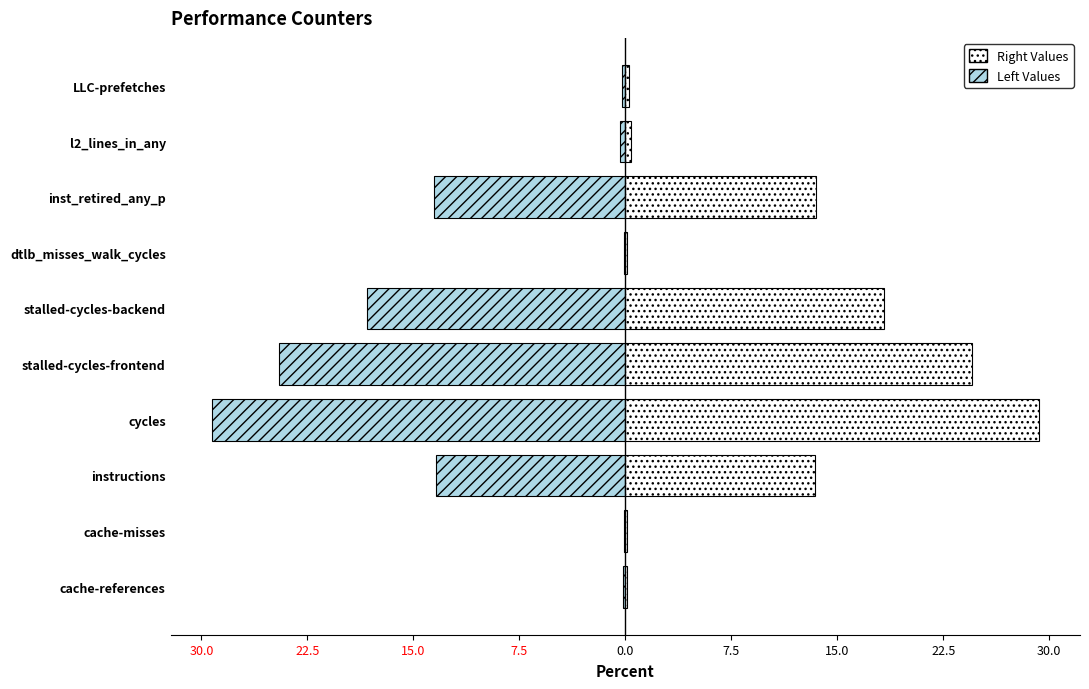

What is the difference between the second highest and second lowest values in the Right (even indices) series?

24.4